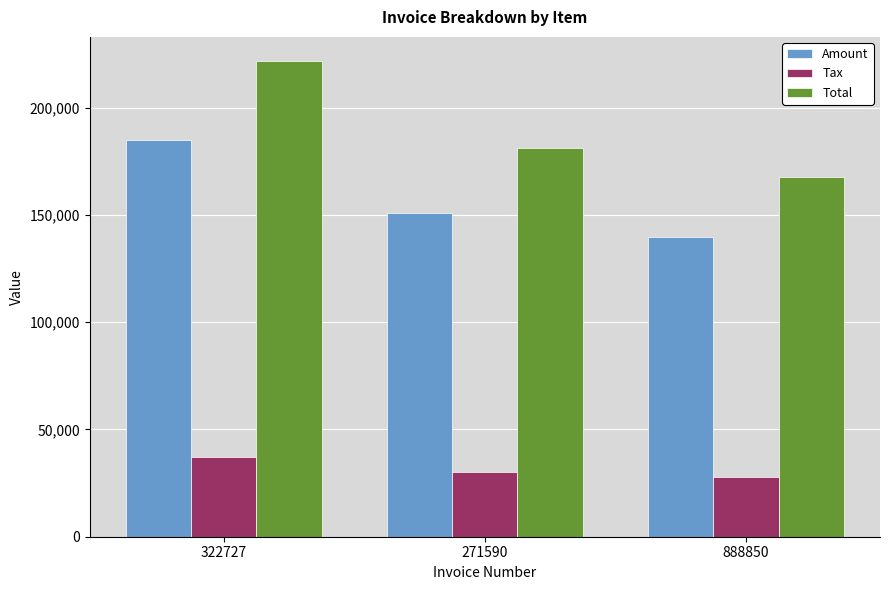

What is the label of the 2nd bar from the right?

271590